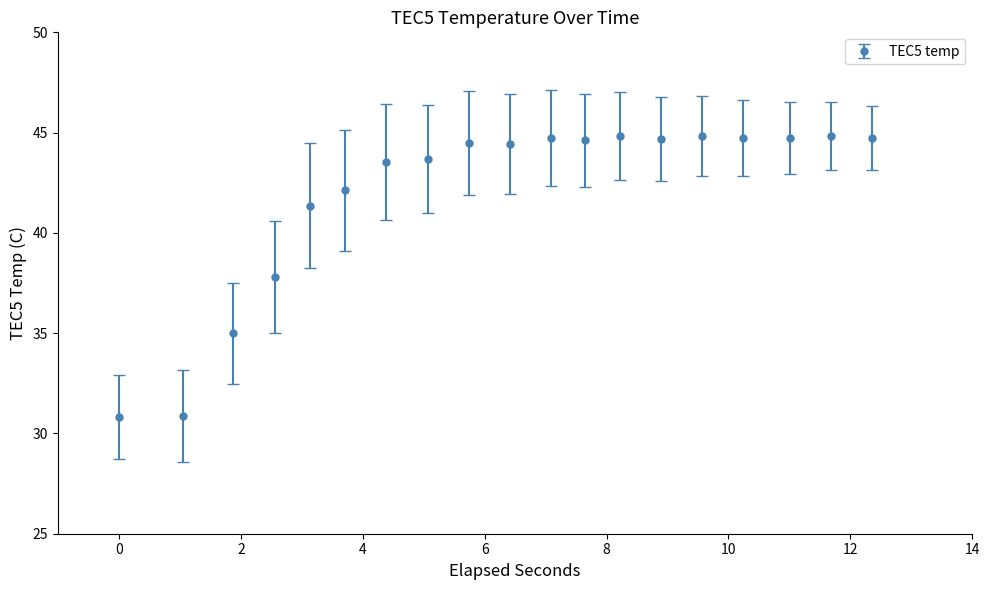

What is the value of the 13th point from the left?

44.8